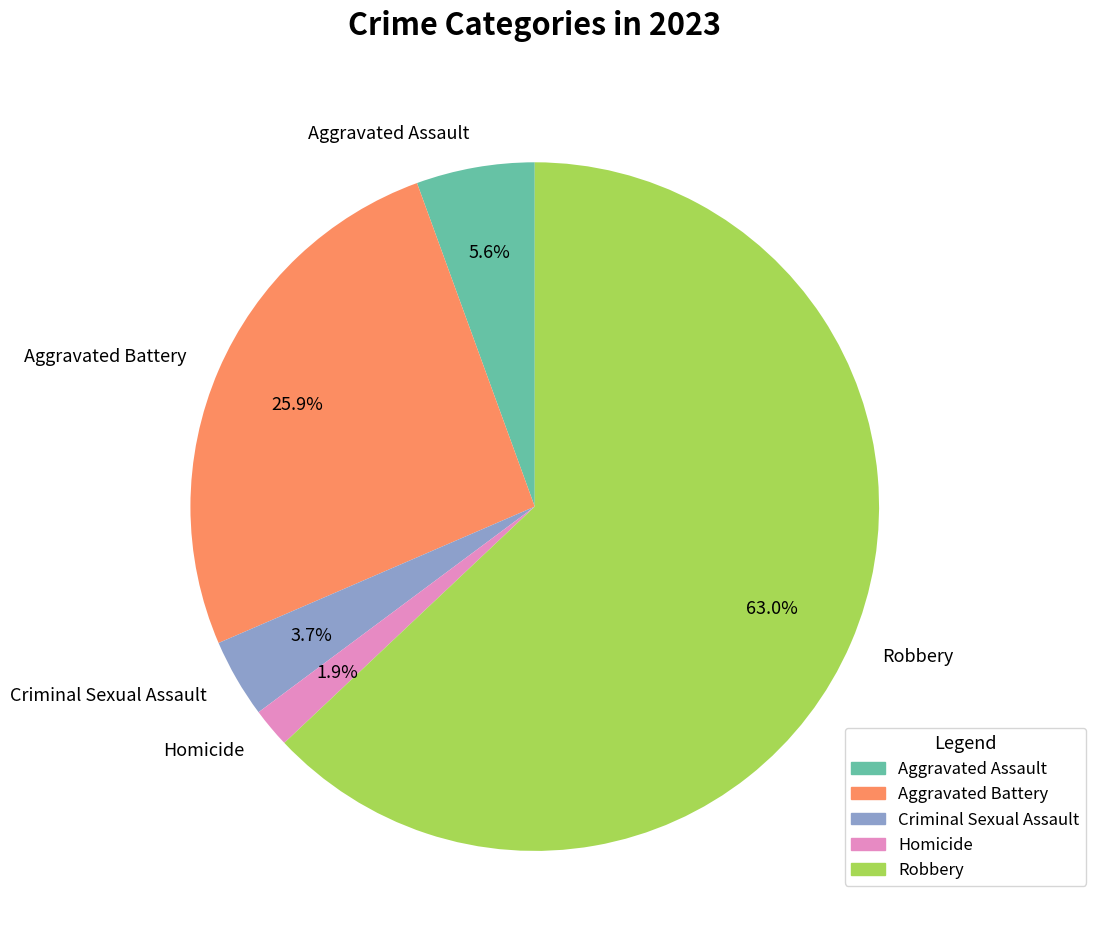

What percentage is the Homicide slice, to the nearest percent?

2%